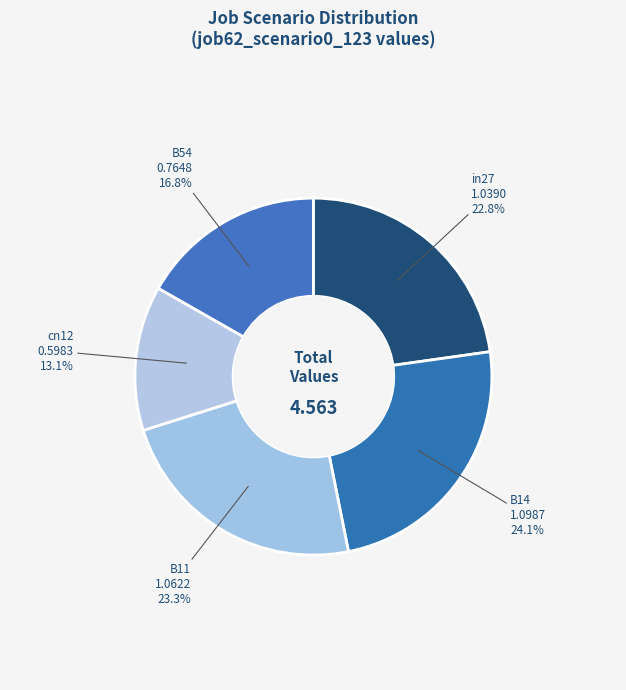

Which has a higher value, B11 or B14?

B14